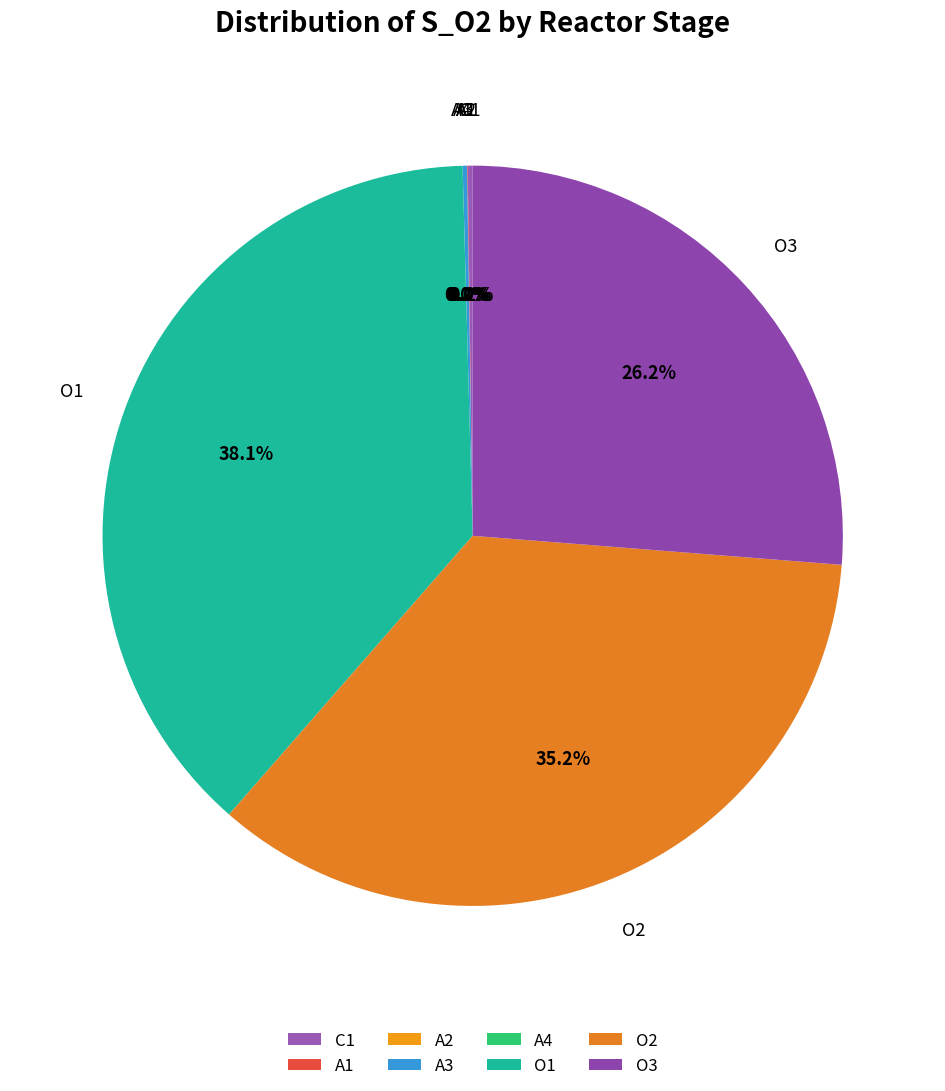

What portion of the pie excludes O1?

61.9%